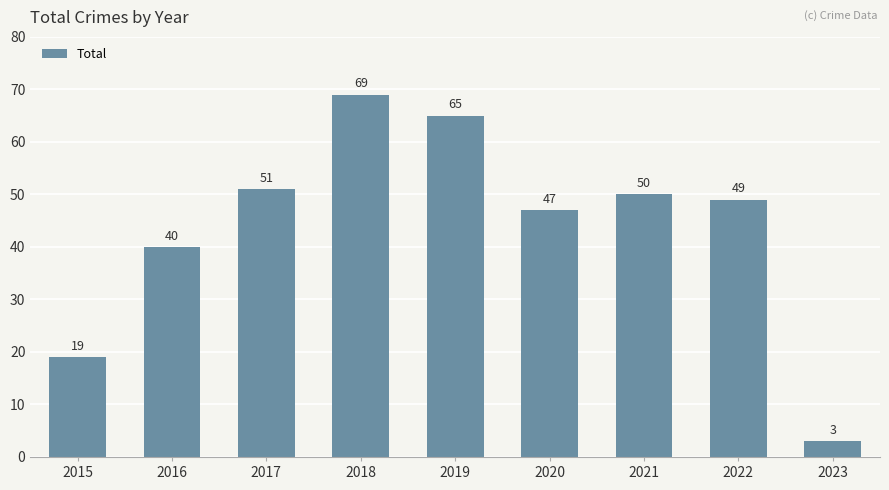

Reading right to left, list all the values displayed in this chart.

2023=3	2022=49	2021=50	2020=47	2019=65	2018=69	2017=51	2016=40	2015=19